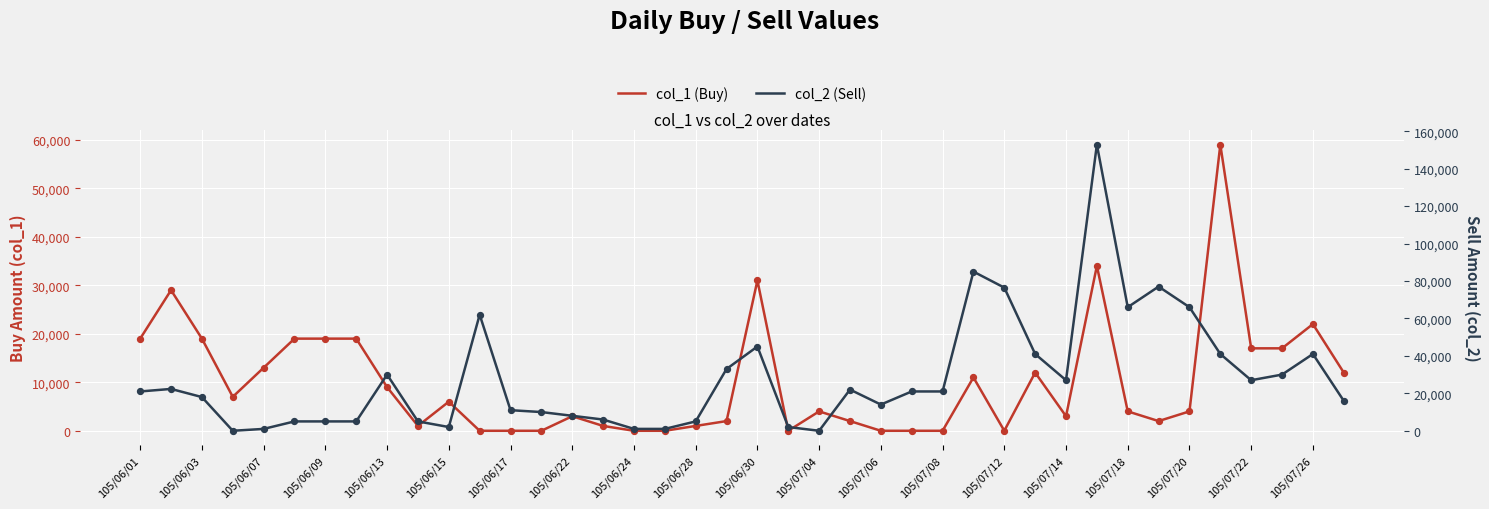

Which series has the largest Y range (max minus min)?

col_2 (Sell)